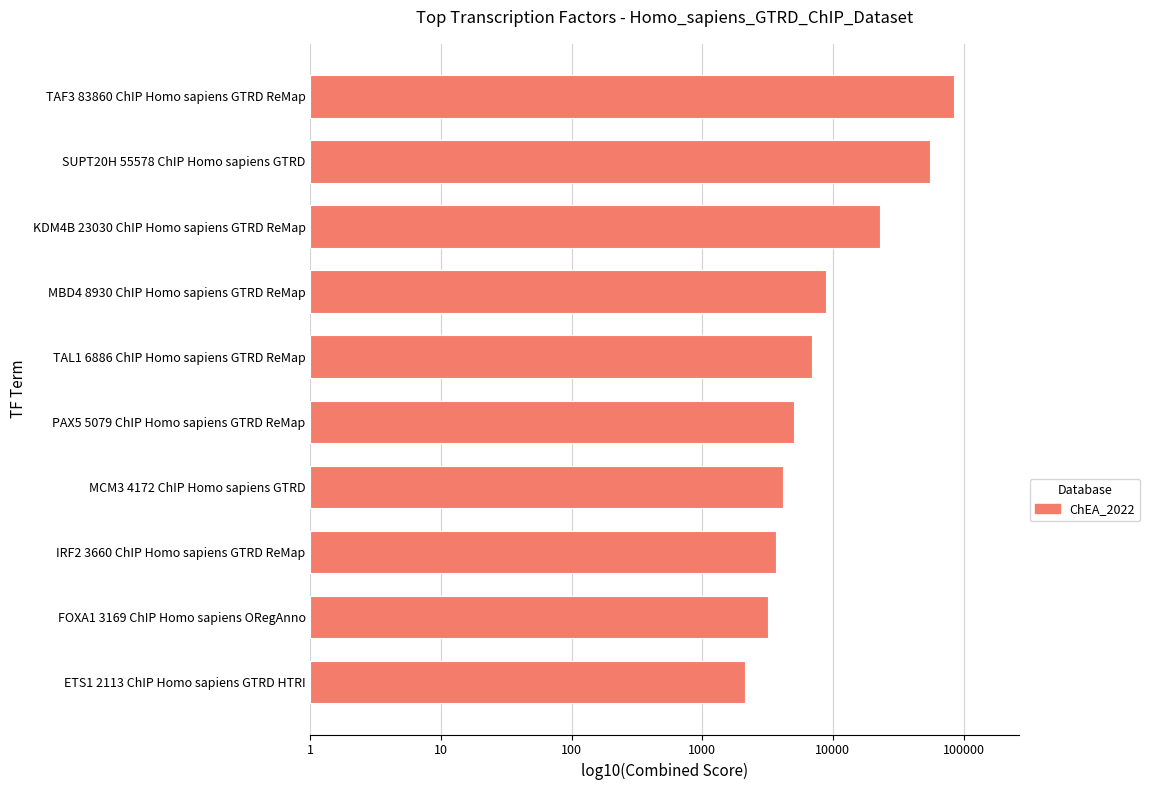

Are the bars horizontal?

Yes